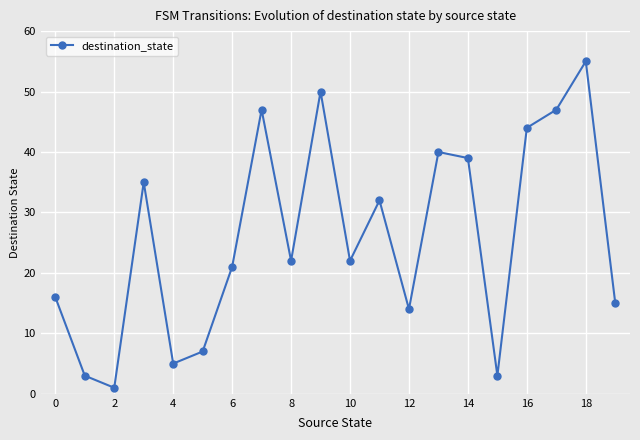

Does the chart display data point markers on the line(s)?

Yes